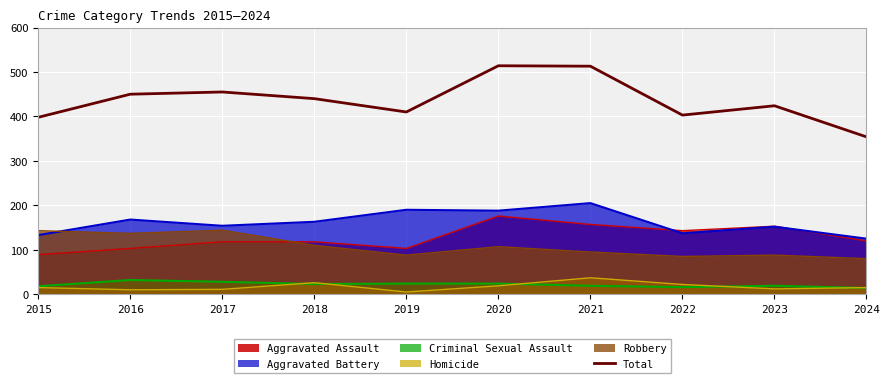

True or false: Criminal Sexual Assault and Aggravated Assault intersect in this chart.

False